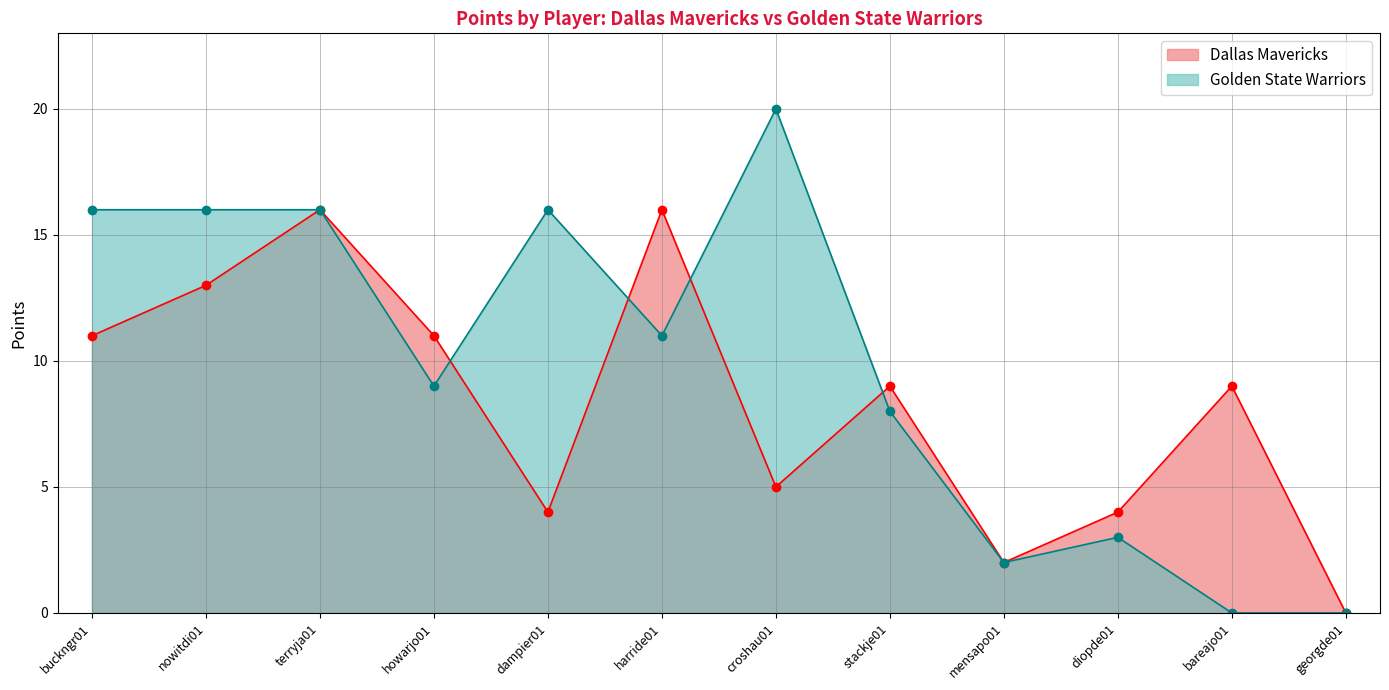

What is the average value of the Golden State Warriors series?

10